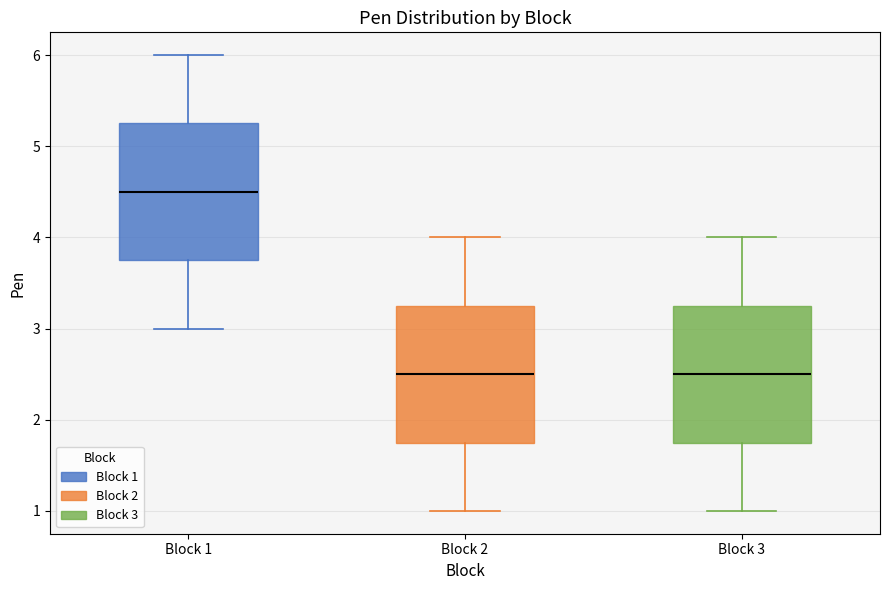

Reading left to right, read every box against the y-axis: the position of its median line, the range the box covers, and the ends of its whiskers. The values are not printed on the chart, so give them approximately, as read against the axis.

Block 1: median 4.5, box 3.8 to 5.3, whiskers 3.0 to 6.0
Block 2: median 2.5, box 1.8 to 3.3, whiskers 1.0 to 4.0
Block 3: median 2.5, box 1.8 to 3.3, whiskers 1.0 to 4.0